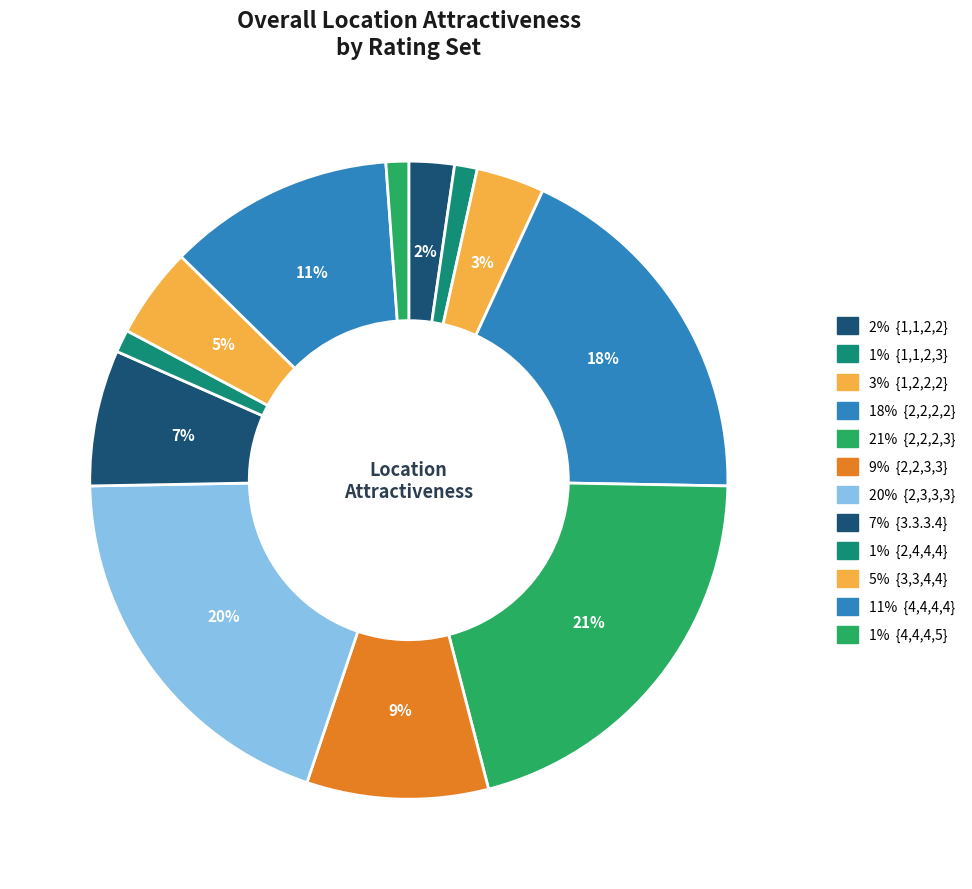

How many slices are in this pie chart?

12